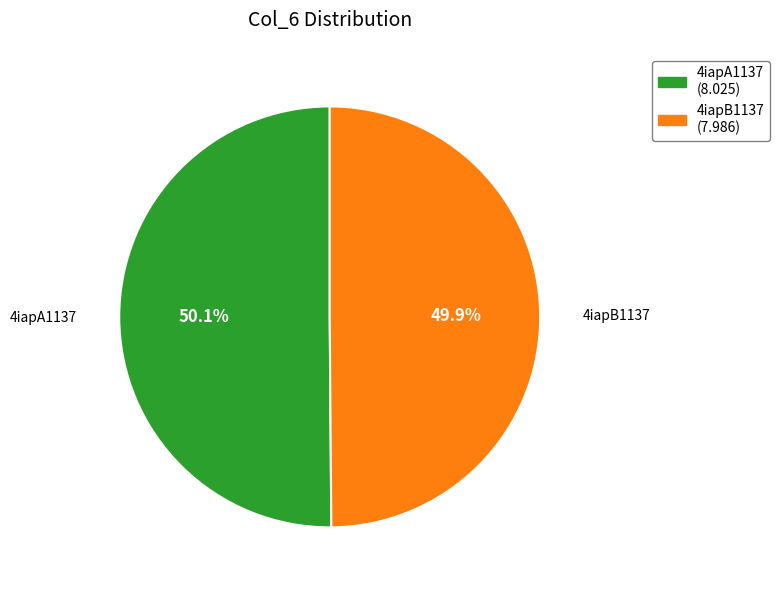

To the nearest percent, what is the average slice percentage?

50%